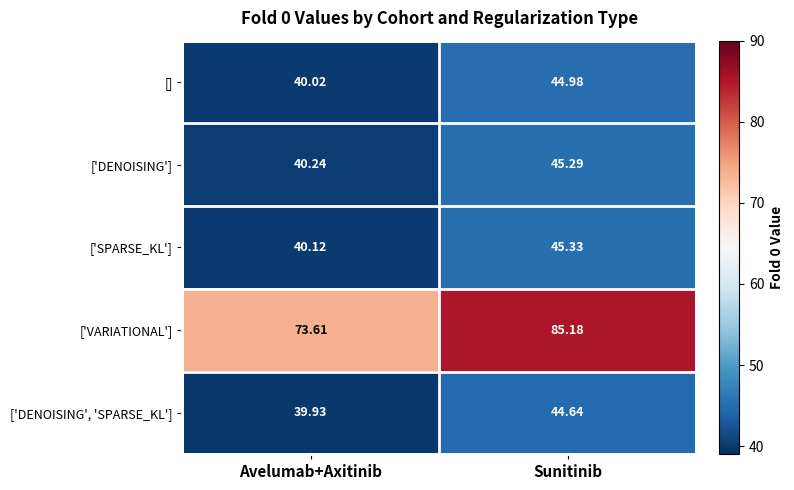

Which category has the lowest value across all series?

Avelumab+Axitinib